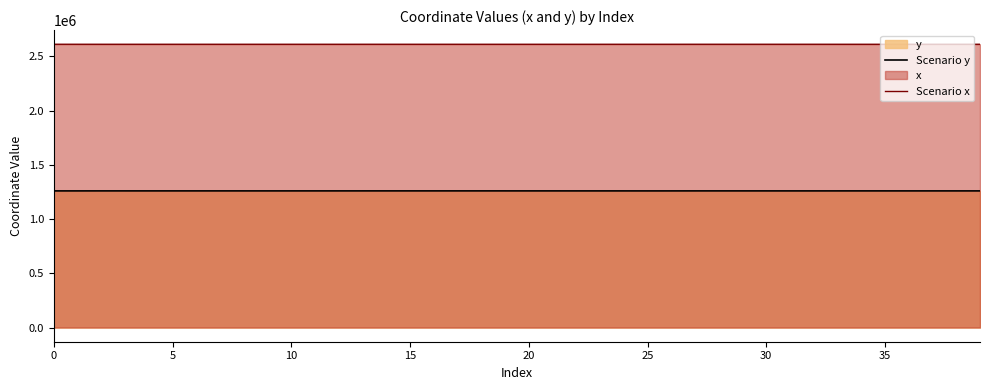

What is the greatest value displayed?

2611779.4